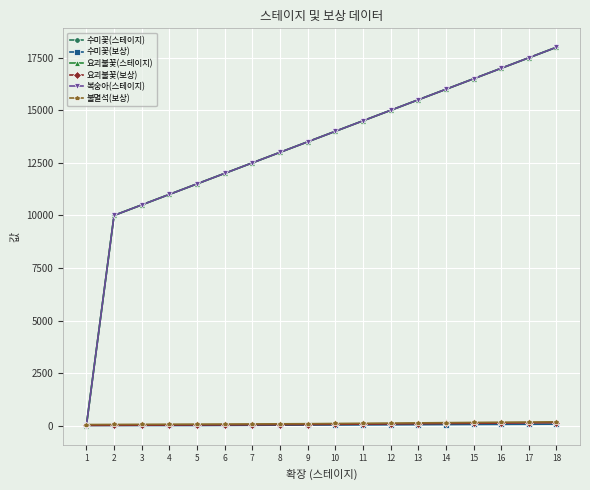

How many lines are shown in the chart?

6